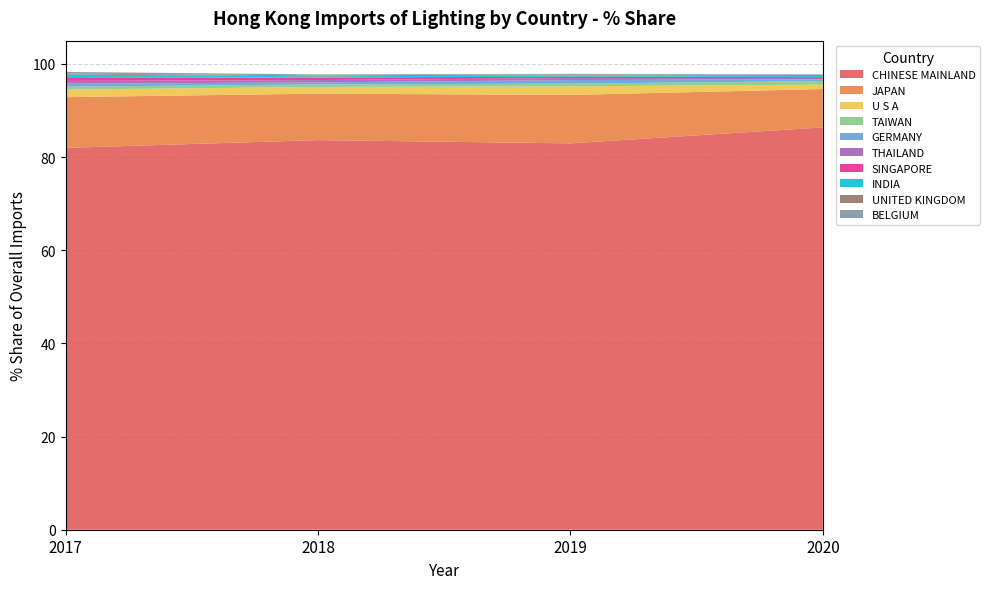

Reading left to right, extract all data points from this chart.

201712_% Share: 82.0	10.9	1.6	0.6	0.6	0.6	0.6	0.8	0.2	0.4
201812_% Share: 83.7	10.0	1.4	0.5	0.4	0.5	0.6	0.2	0.2	0.2
201912_% Share: 83.0	10.4	1.9	0.6	0.8	0.4	0.3	0.3	0.2	0.1
202012_% Share: 86.4	8.2	0.9	0.8	0.4	0.3	0.2	0.2	0.2	0.1